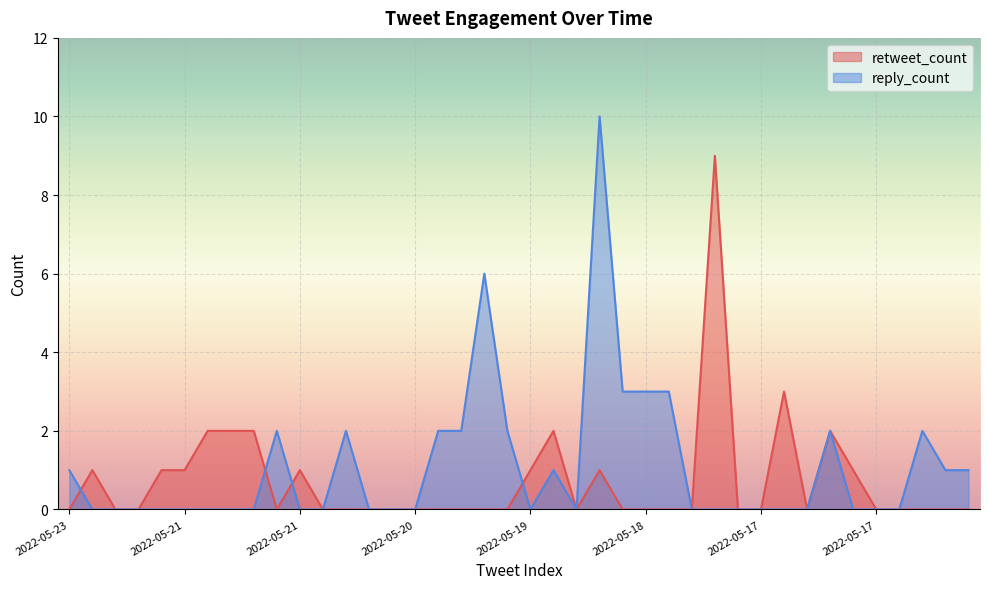

Reading right to left, list all the values displayed in this chart.

retweet_count: 0	0	0	0	0	1	2	0	3	0	0	9	0	0	0	0	1	0	2	1	0	0	0	0	0	0	0	0	0	1	0	2	2	2	1	1	0	0	1	0
reply_count: 1	1	2	0	0	0	2	0	0	0	0	0	0	3	3	3	10	0	1	0	2	6	2	2	0	0	0	2	0	0	2	0	0	0	0	0	0	0	0	1